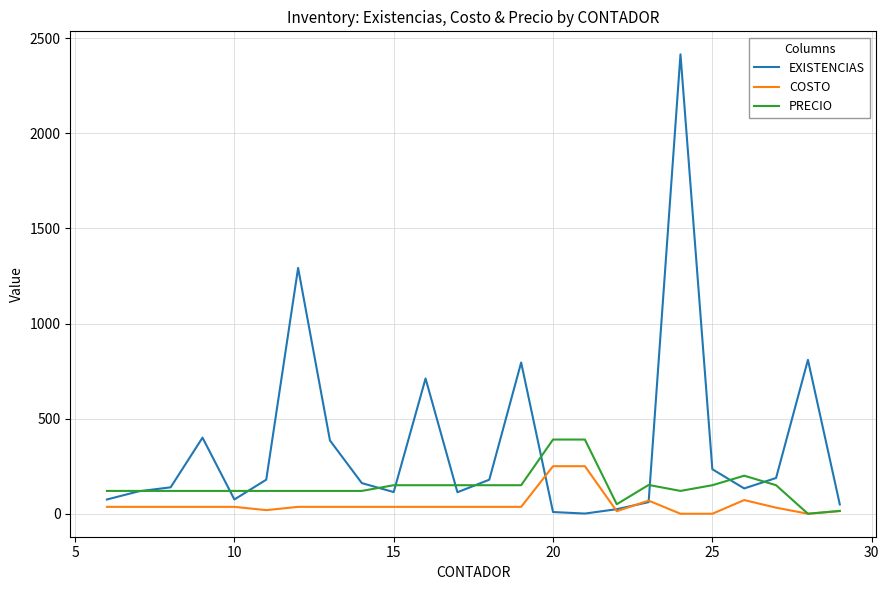

List the series in order of their peak value, lowest first.

COSTO, PRECIO, EXISTENCIAS